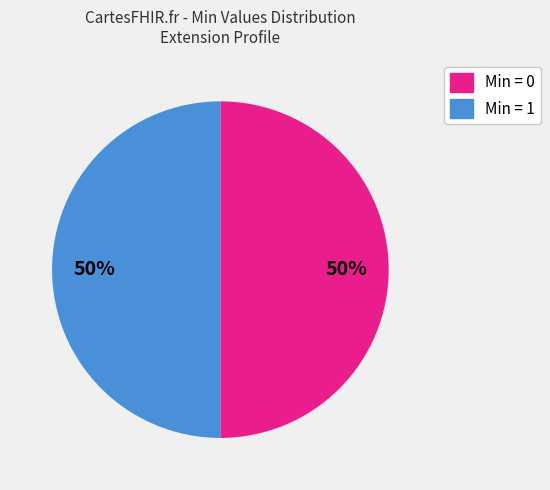

Count the number of slices in the pie.

2